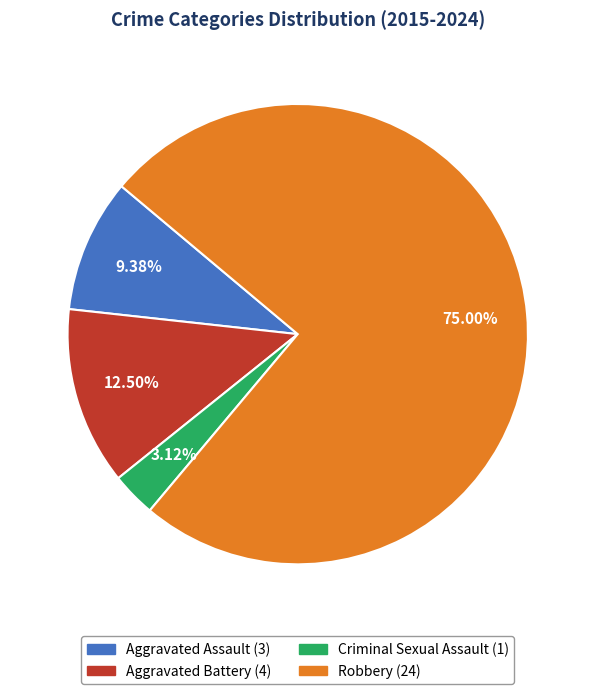

To the nearest percent, what is the difference between the largest and smallest slice percentages?

72%